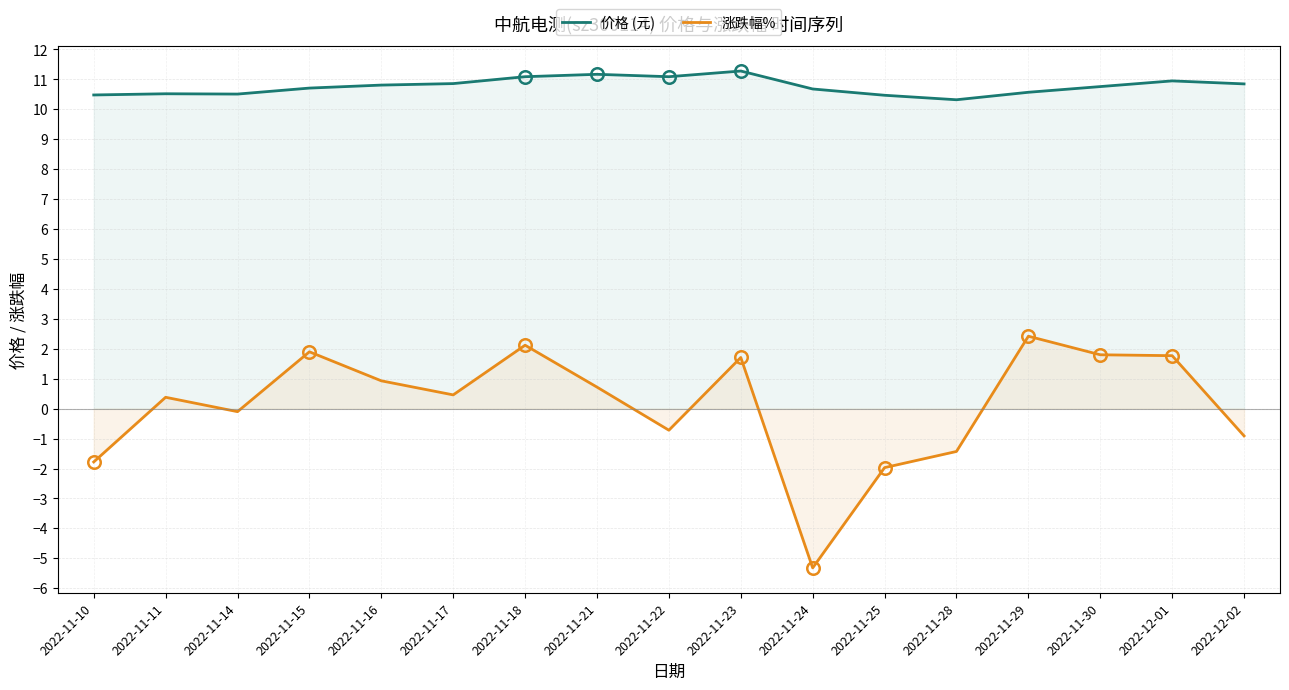

Reading left to right, transcribe all the data shown in this chart.

价格 (元): 10.5	10.5	10.5	10.7	10.8	10.9	11.1	11.2	11.1	11.3	10.7	10.5	10.3	10.6	10.8	10.9	10.8
涨跌幅%: -1.8	0.4	-0.1	1.9	0.9	0.5	2.1	0.7	-0.7	1.7	-5.3	-2.0	-1.4	2.4	1.8	1.8	-0.9